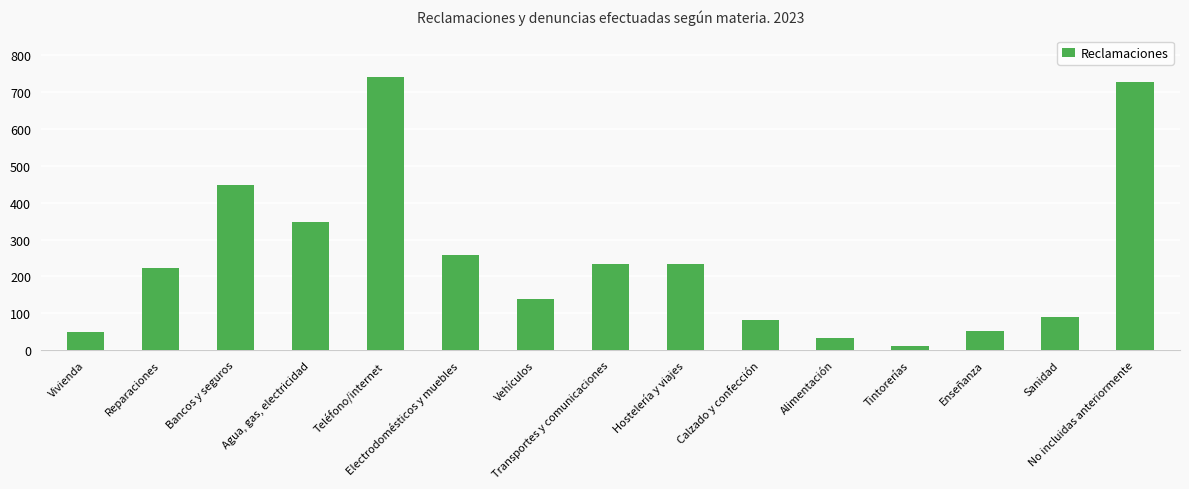

How many distinct data groups are displayed?

1